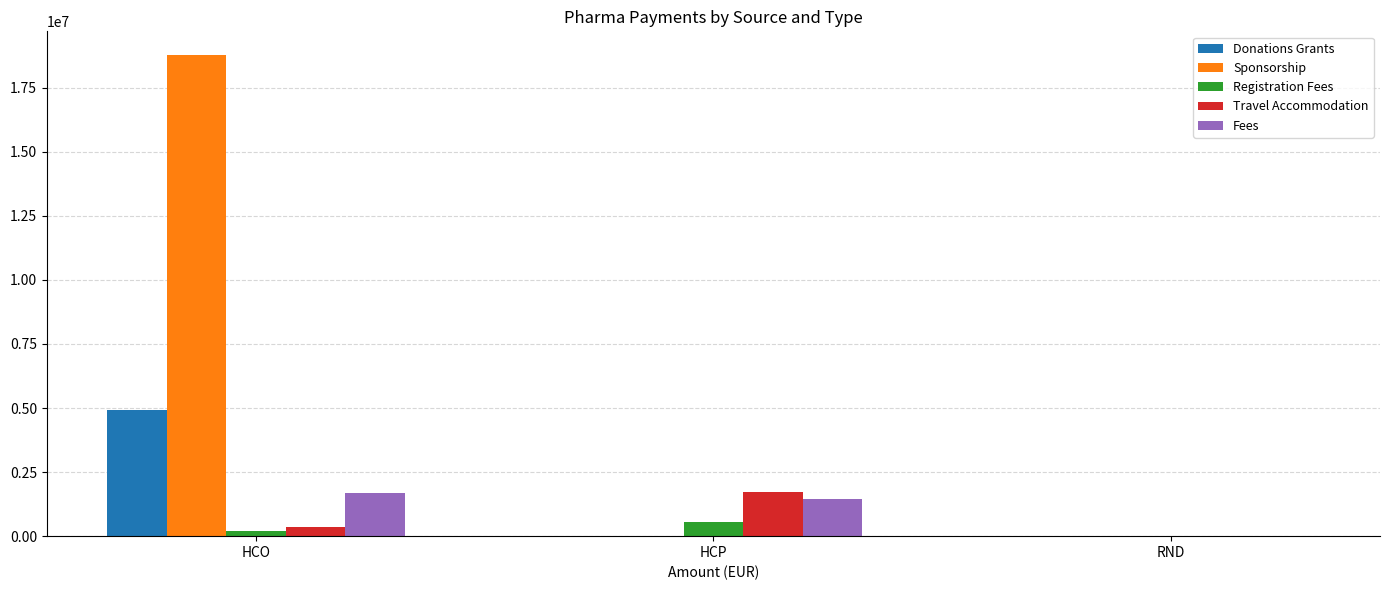

Which series changed the most between HCP and RND?

Travel Accommodation